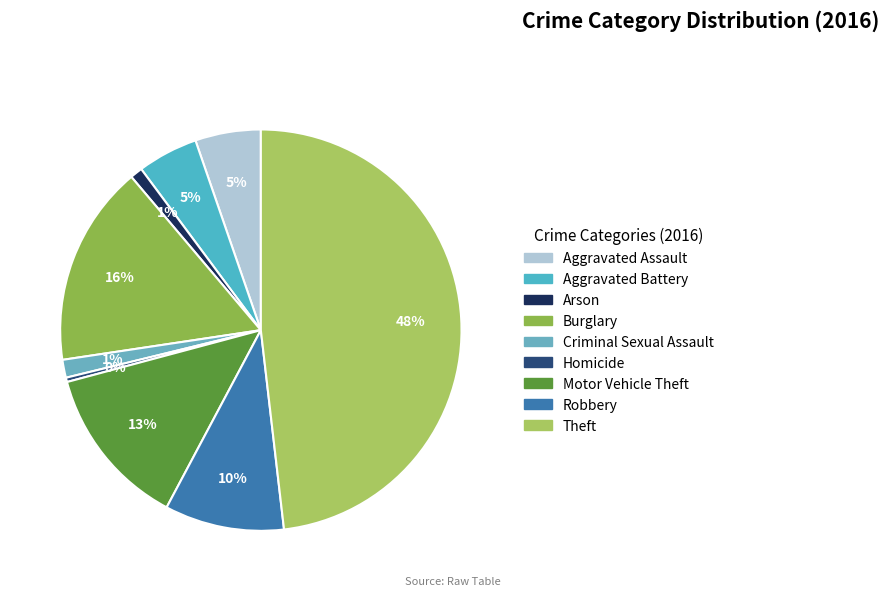

What is the change in value from Criminal Sexual Assault to Motor Vehicle Theft?

+233